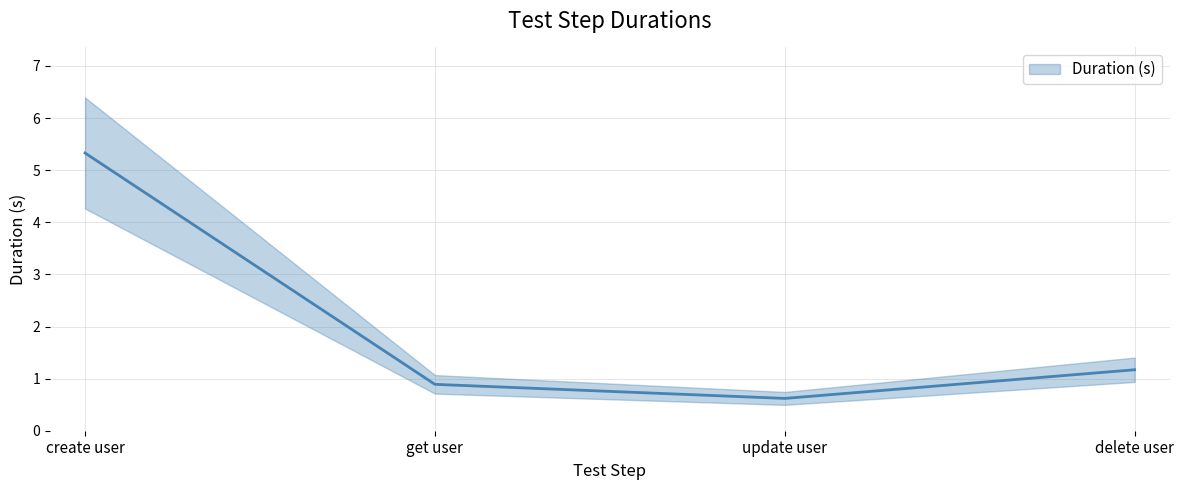

Reading left to right, transcribe all the data shown in this chart.

create user=5.3	get user=0.9	update user=0.6	delete user=1.2